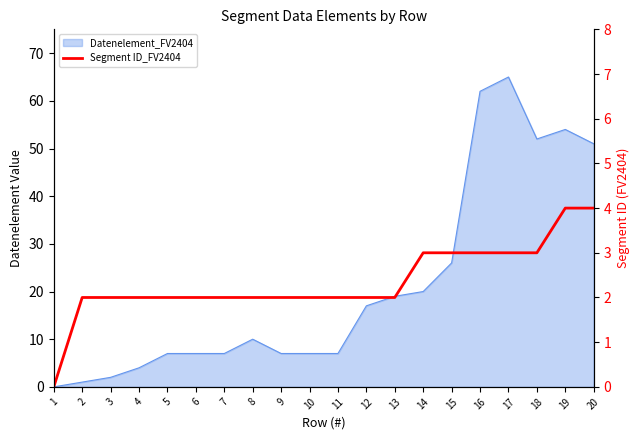

Reading left to right, extract all data points from this chart.

0	2	2	2	2	2	2	2	2	2	2	2	2	3	3	3	3	3	4	4